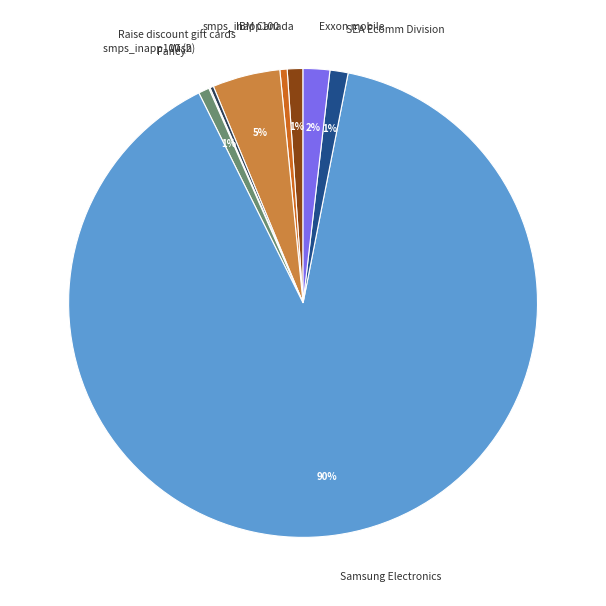

To the nearest percent, what is the combined percentage of IBM Canada and Samsung Electronics?

91%